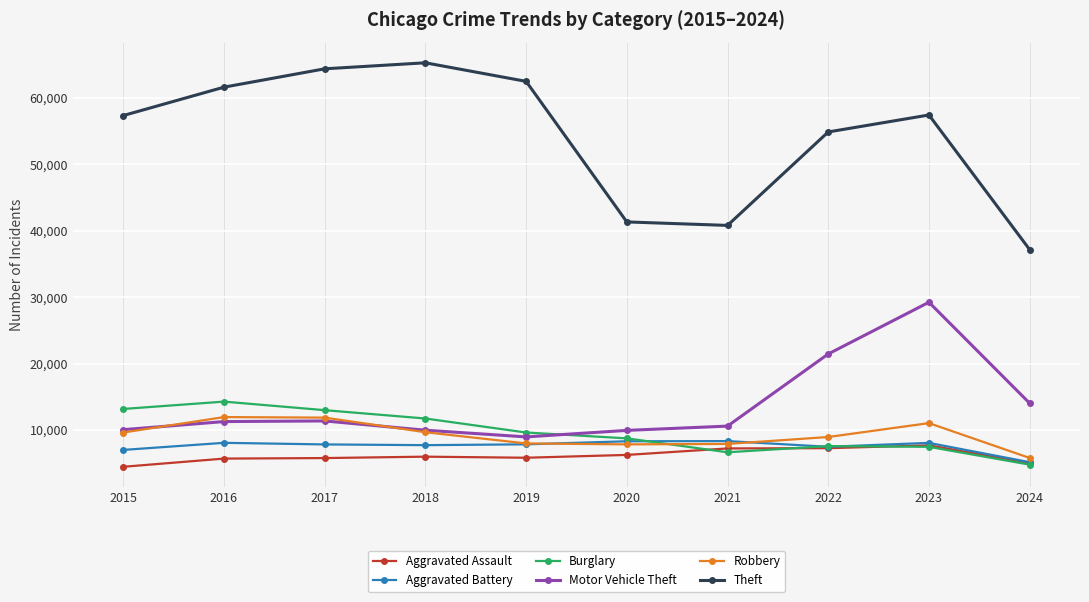

At how many categories does at least one series exceed 16860?

10